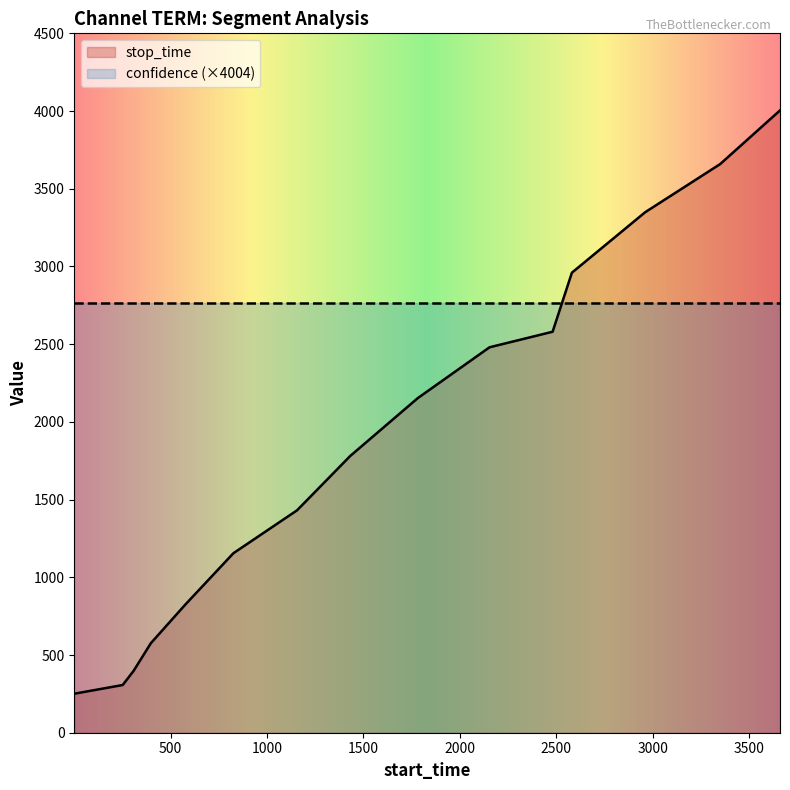

At which label is the value closest to 2127?

1782